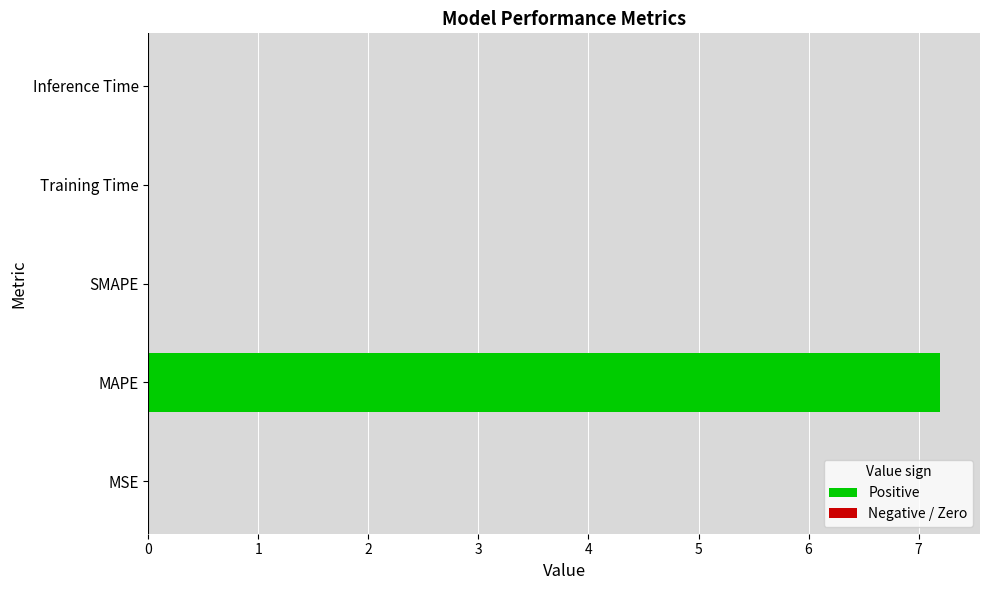

What is the sum of all values?

7.2